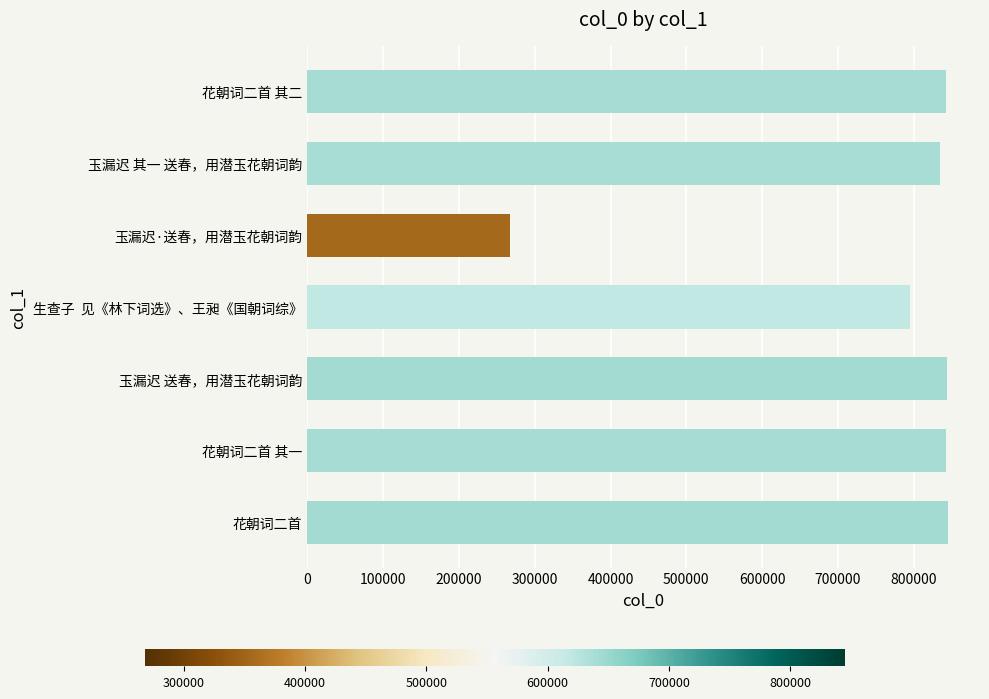

Read the value at 玉漏迟 送春，用潜玉花朝词韵, to the nearest 50.

843850